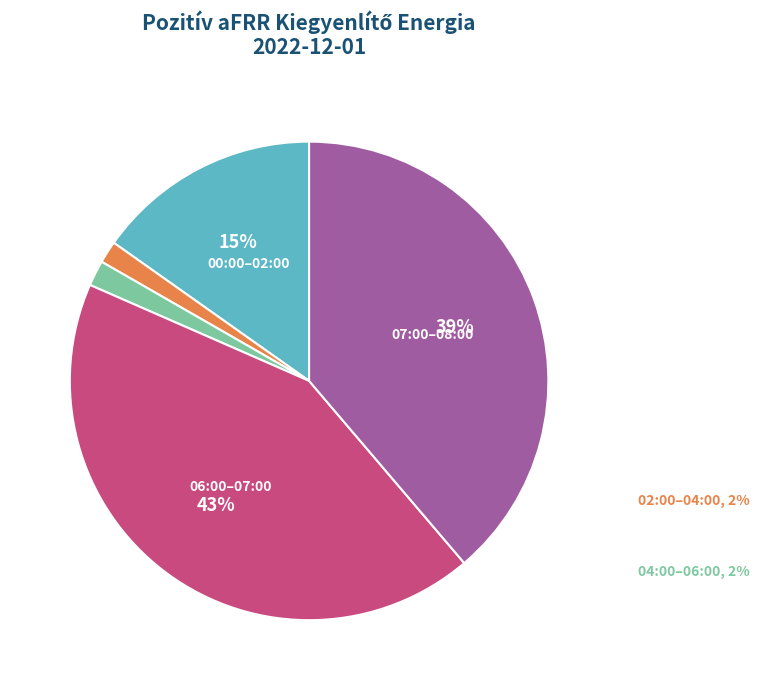

To the nearest percent, what is the difference between the largest and smallest slice percentages?

41%